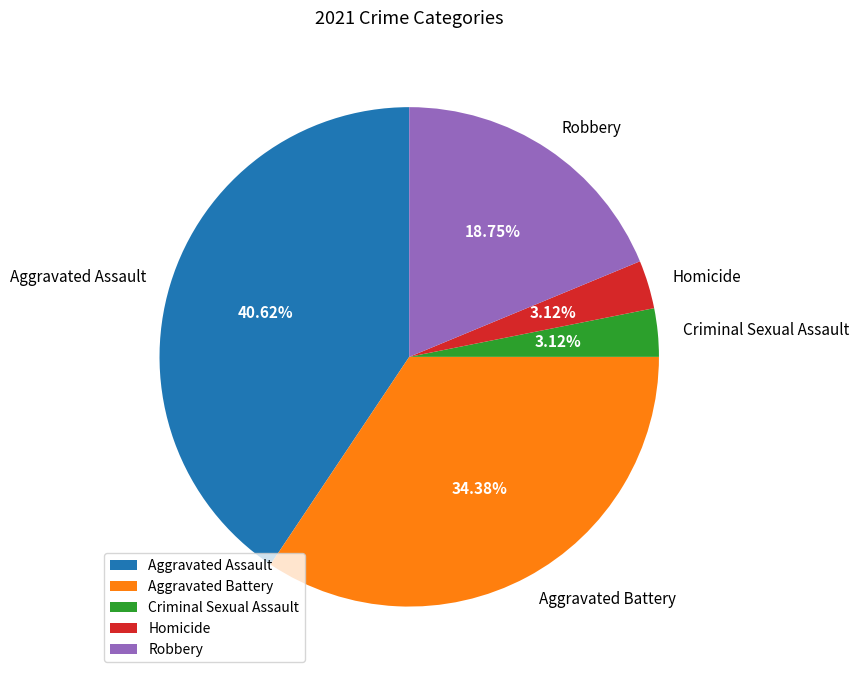

What percentage do Robbery and Criminal Sexual Assault together represent?

21.9%